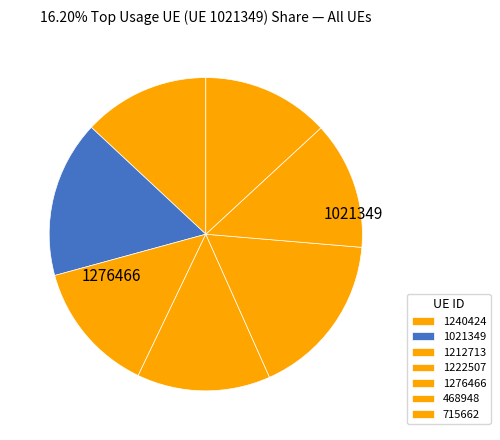

What is the smallest slice in the pie chart?

1240424